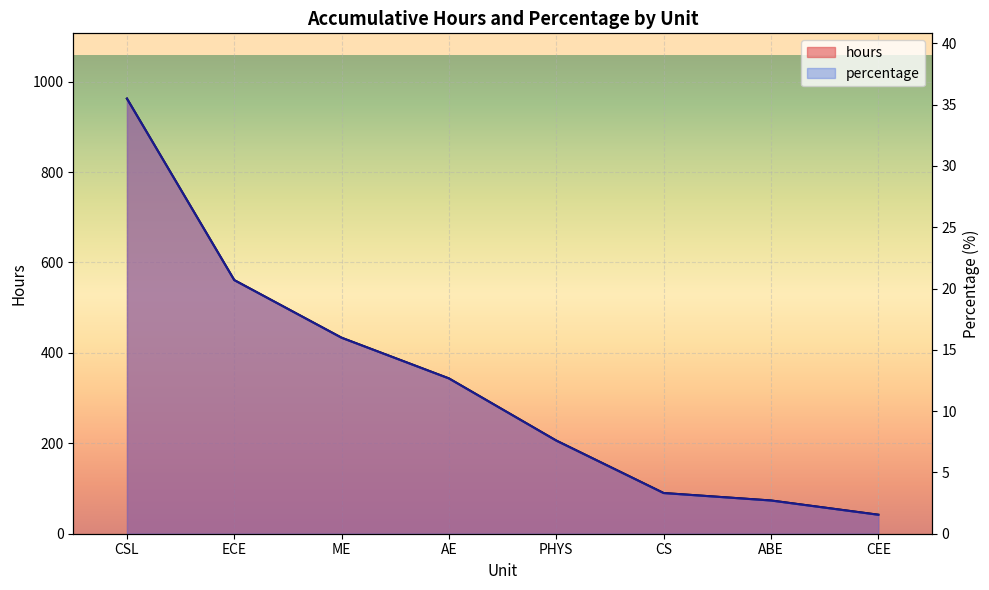

The value of hours at CSL is 962.5. True or false?

True